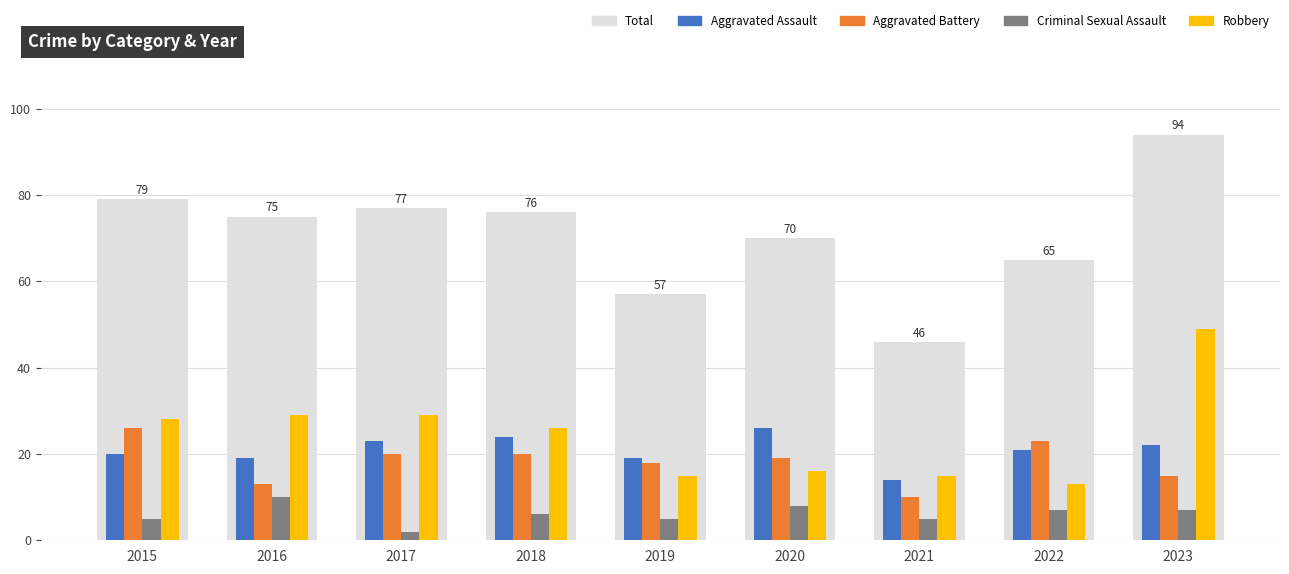

What are all the series names shown in the legend?

Total, Aggravated Assault, Aggravated Battery, Criminal Sexual Assault, Robbery